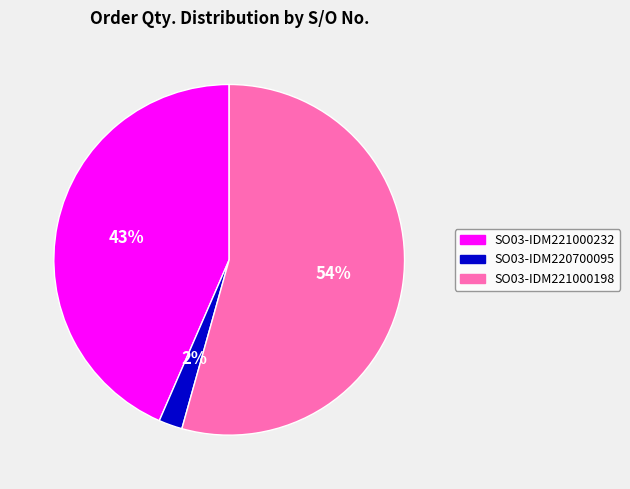

Is the sum of SO03-IDM221000232 and SO03-IDM221000198 greater than half?

Yes